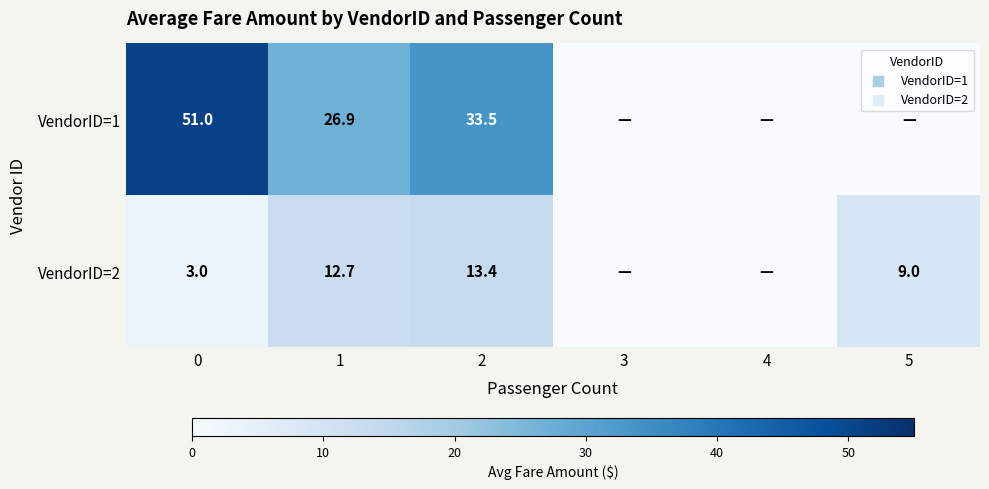

What is the difference between the highest and lowest values at 2?

20.1